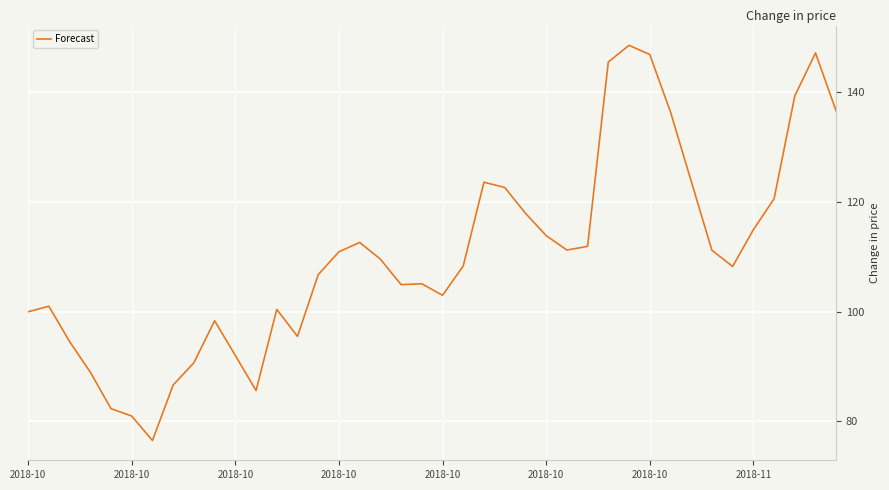

What is the minimum value shown in the chart?

76.5